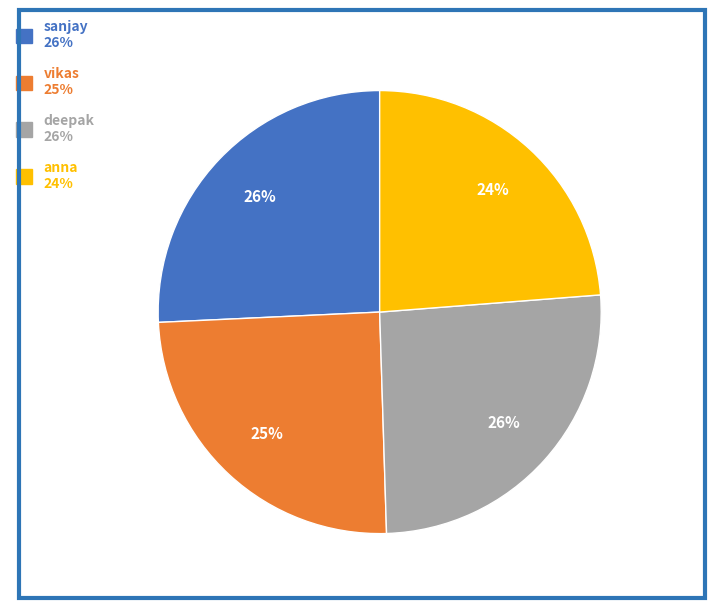

Does any single category account for the majority?

No